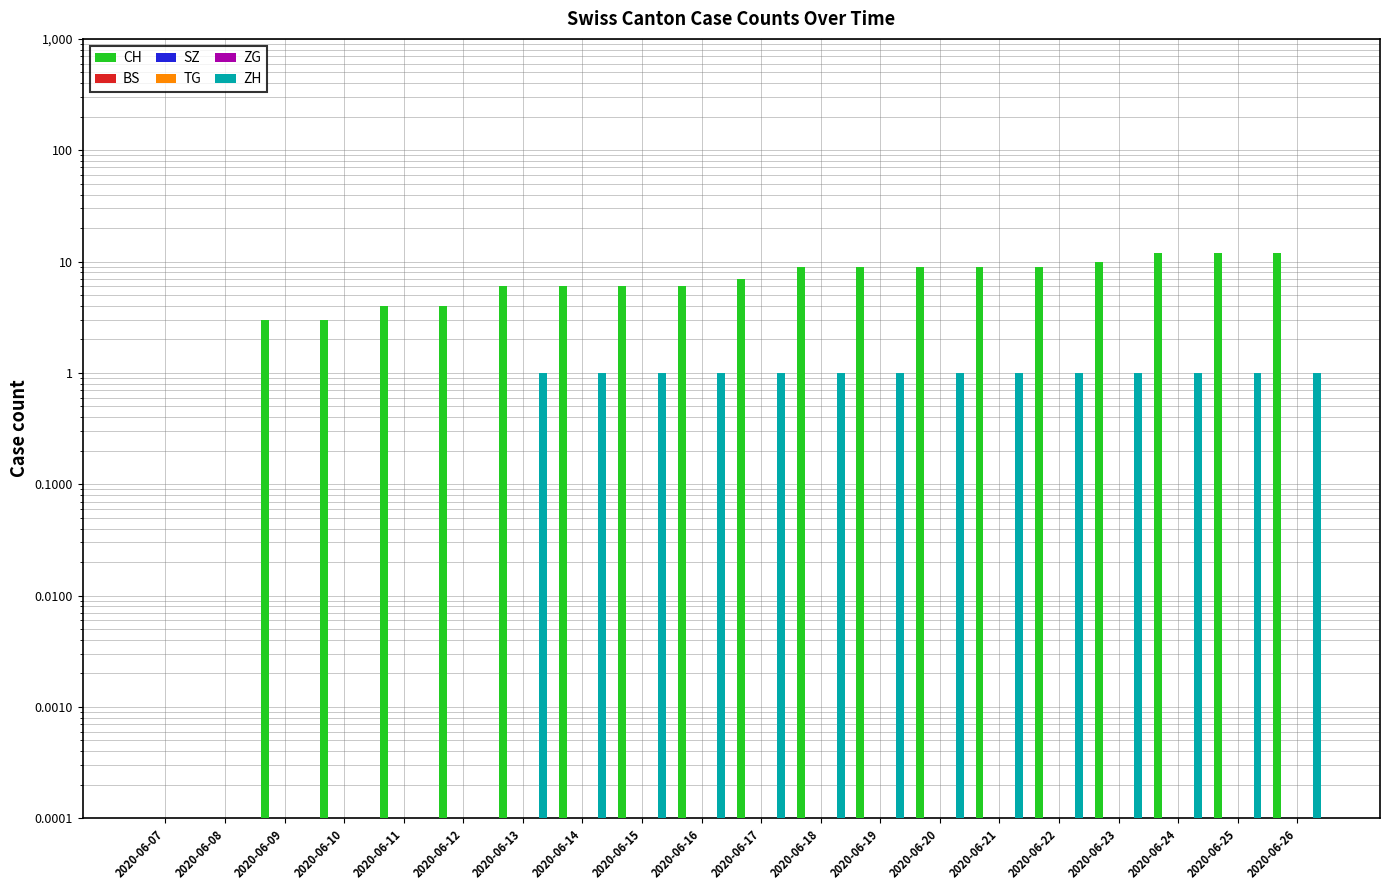

Reading right to left, list all the values displayed in this chart.

CH: 12.0	12.0	12.0	10.0	9.0	9.0	9.0	9.0	9.0	7.0	6.0	6.0	6.0	6.0	4.0	4.0	3.0	3.0	0.0	0.0
BS: 0.0	0.0	0.0	0.0	0.0	0.0	0.0	0.0	0.0	0.0	0.0	0.0	0.0	0.0	0.0	0.0	0.0	0.0	0.0	0.0
SZ: 0.0	0.0	0.0	0.0	0.0	0.0	0.0	0.0	0.0	0.0	0.0	0.0	0.0	0.0	0.0	0.0	0.0	0.0	0.0	0.0
TG: 0.0	0.0	0.0	0.0	0.0	0.0	0.0	0.0	0.0	0.0	0.0	0.0	0.0	0.0	0.0	0.0	0.0	0.0	0.0	0.0
ZG: 0.0	0.0	0.0	0.0	0.0	0.0	0.0	0.0	0.0	0.0	0.0	0.0	0.0	0.0	0.0	0.0	0.0	0.0	0.0	0.0
ZH: 1.0	1.0	1.0	1.0	1.0	1.0	1.0	1.0	1.0	1.0	1.0	1.0	1.0	1.0	0.0	0.0	0.0	0.0	0.0	0.0